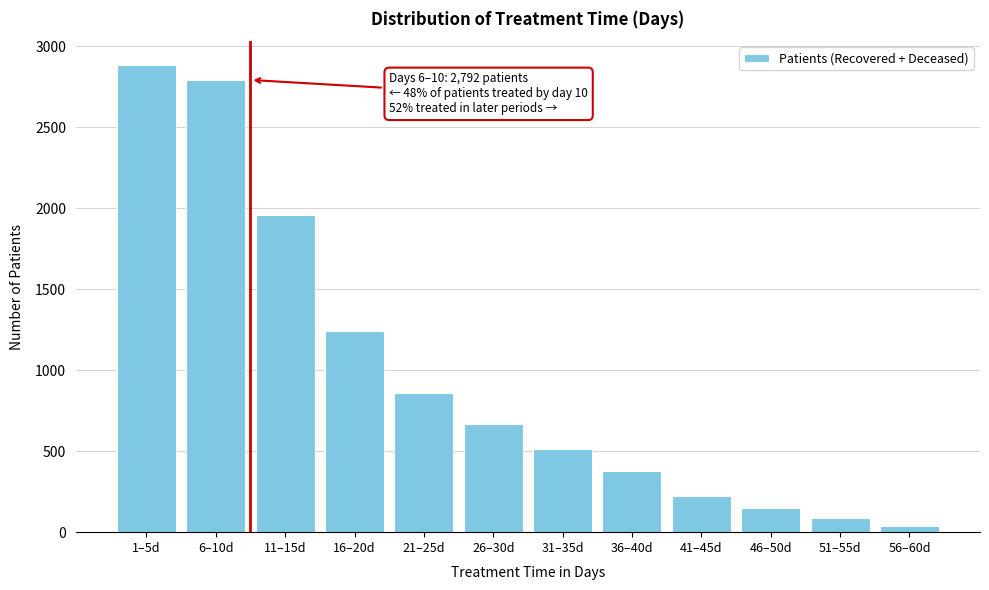

Reading right to left, what are all the values shown in this chart?

56–60d=35	51–55d=89	46–50d=150	41–45d=226	36–40d=376	31–35d=515	26–30d=669	21–25d=858	16–20d=1245	11–15d=1961	6–10d=2792	1–5d=2887